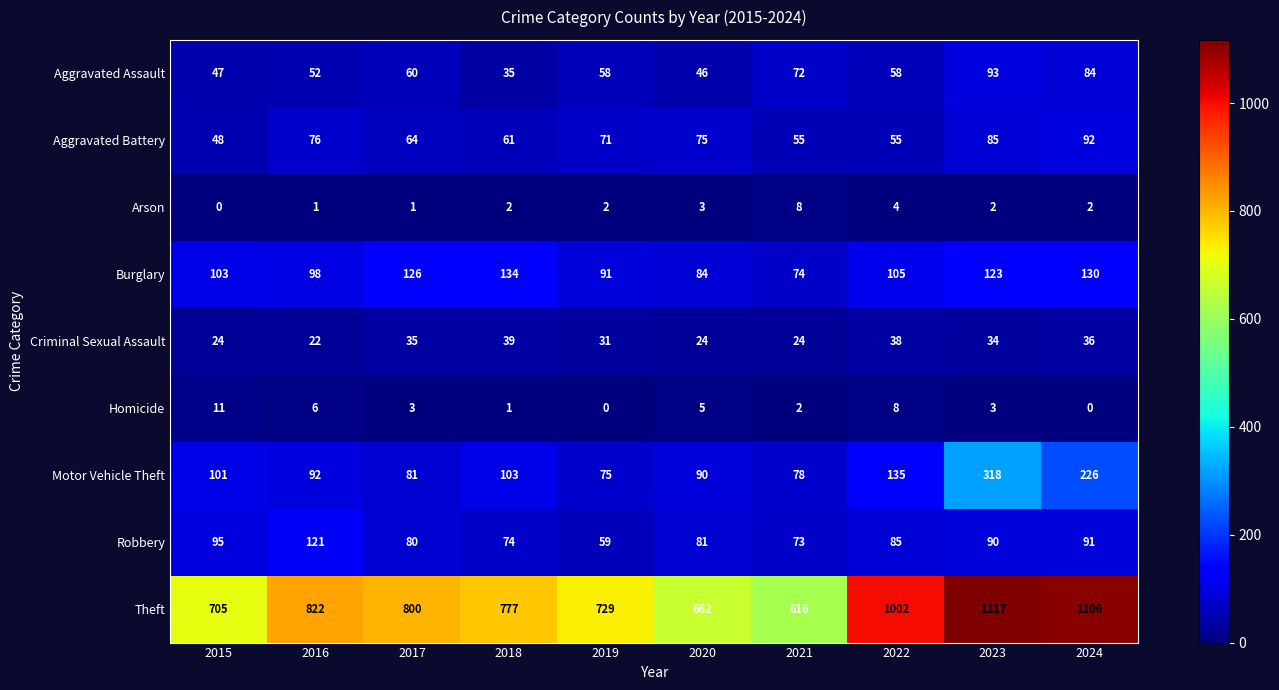

What is the highest value of the Robbery series?

121